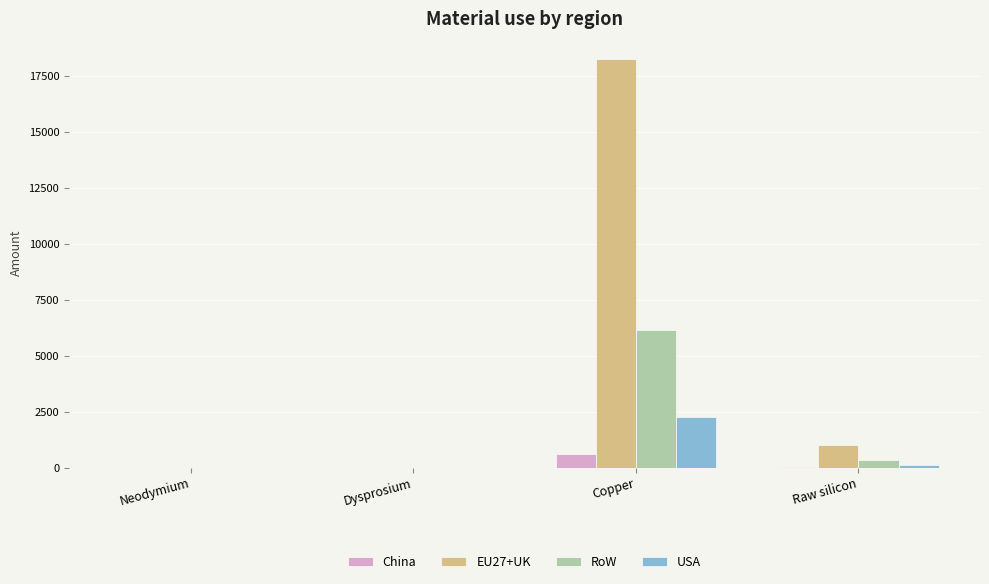

What is the sum of all RoW values?

6490.5